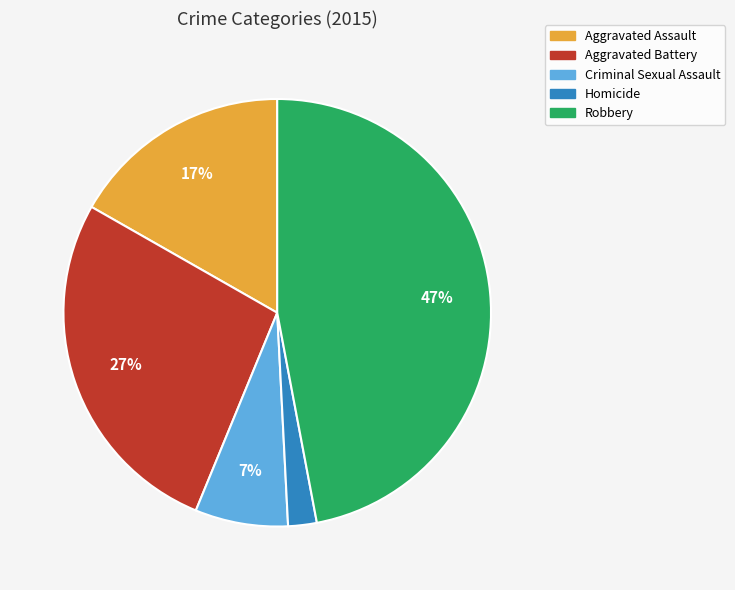

Is Aggravated Battery the majority of the pie?

No